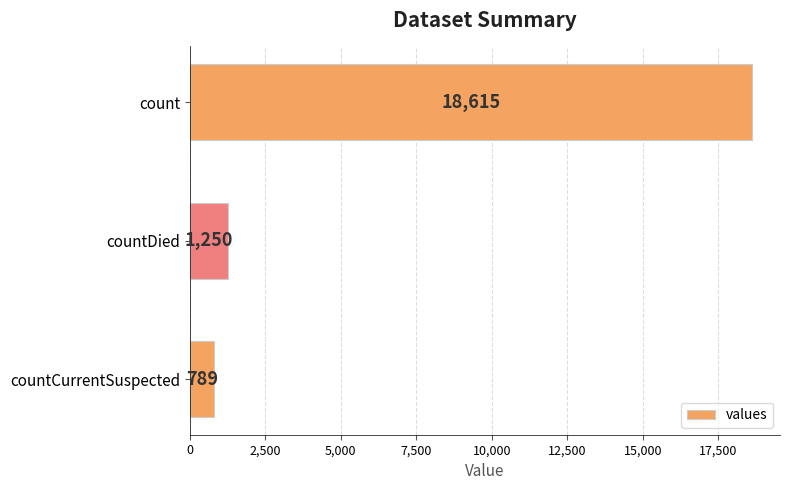

The chart shows a value of 182 at countCurrentSuspected. True or false?

False